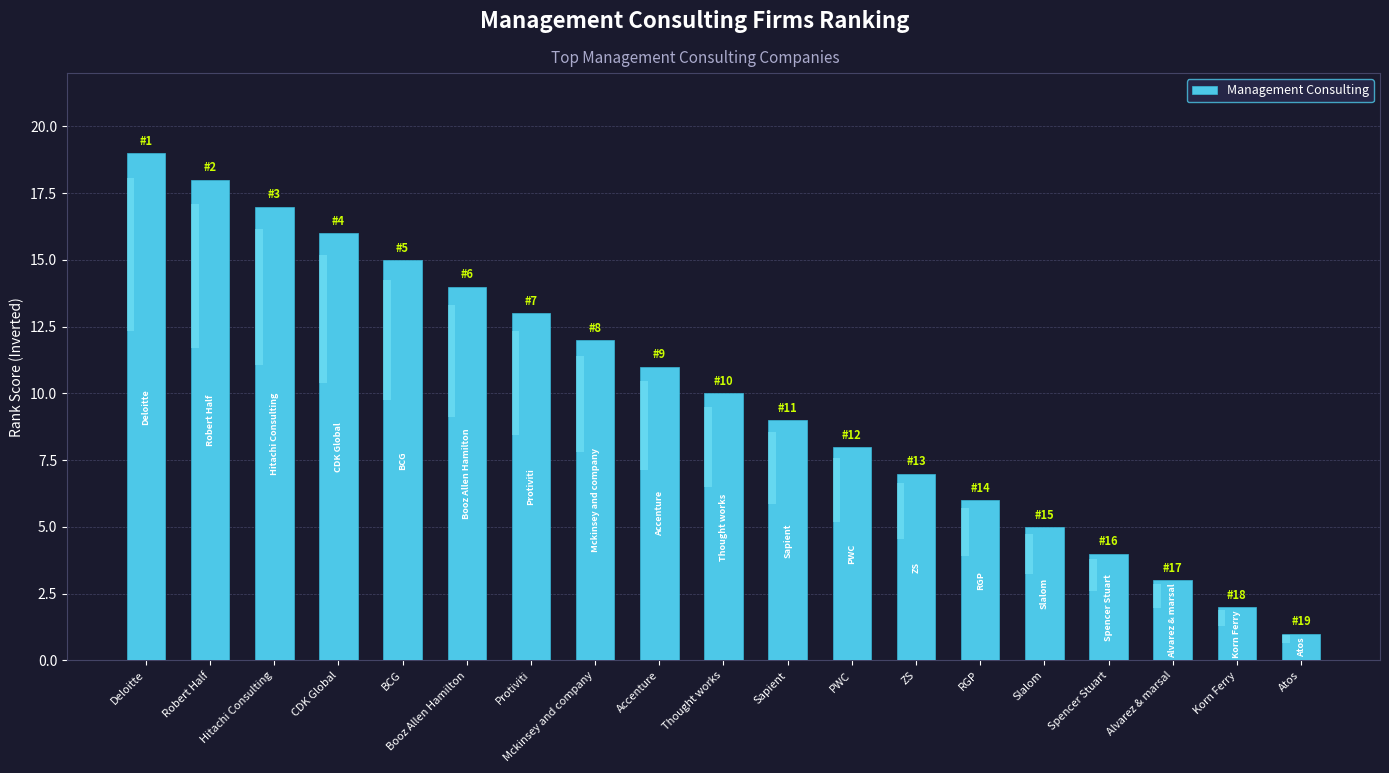

What is the value of the 1st bar from the left?

19